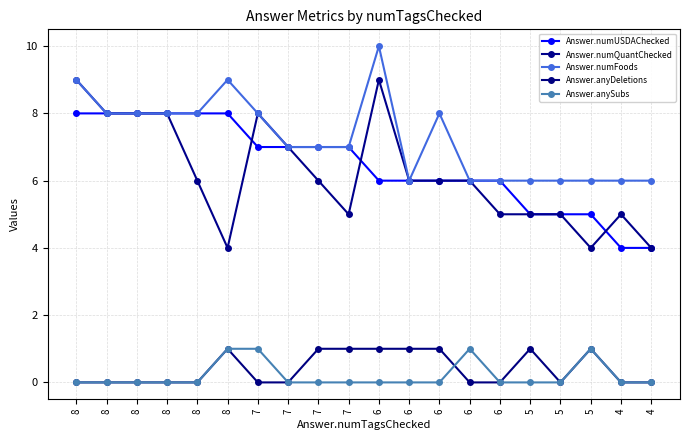

What is the total value across all series at 8?

26